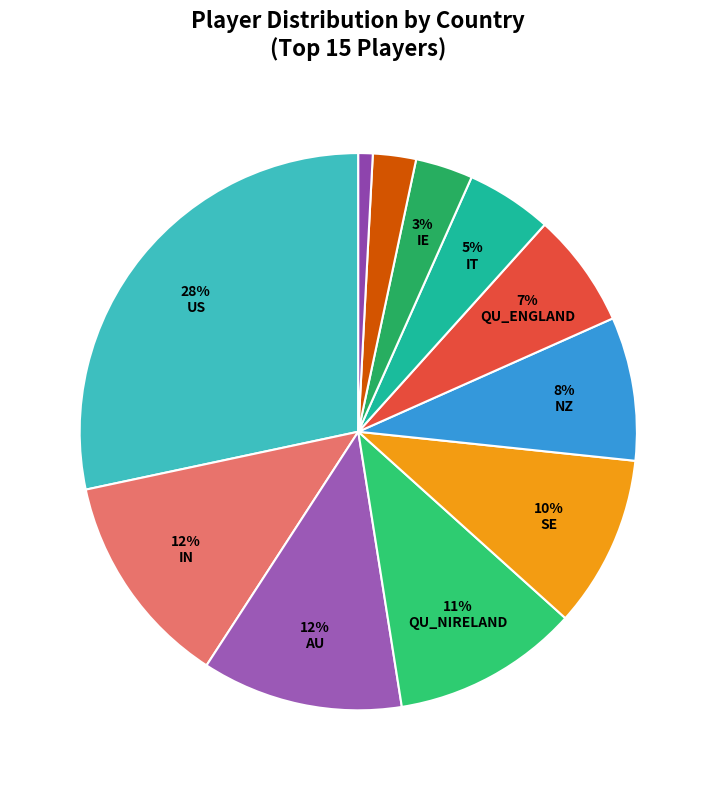

To the nearest percent, what is the difference between the largest and smallest slice percentages?

27%